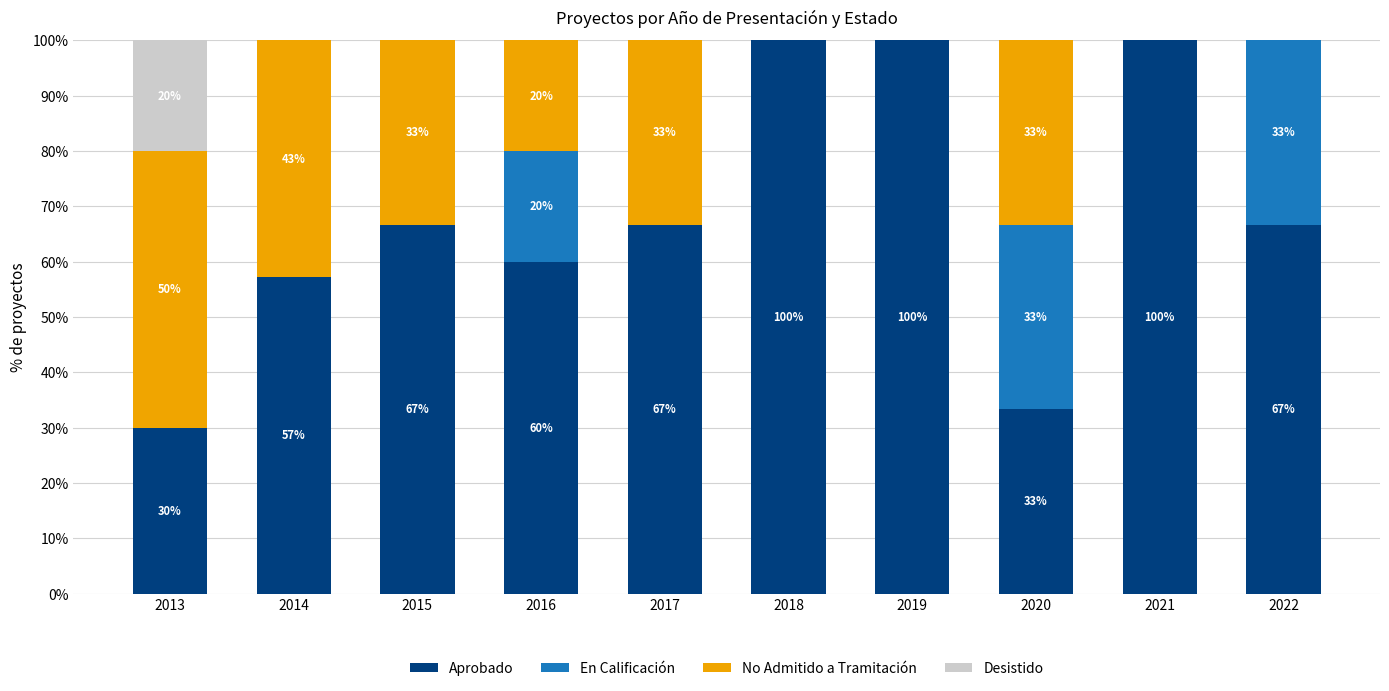

True or false: Aprobado has a value of 33.3 at 2020.

True